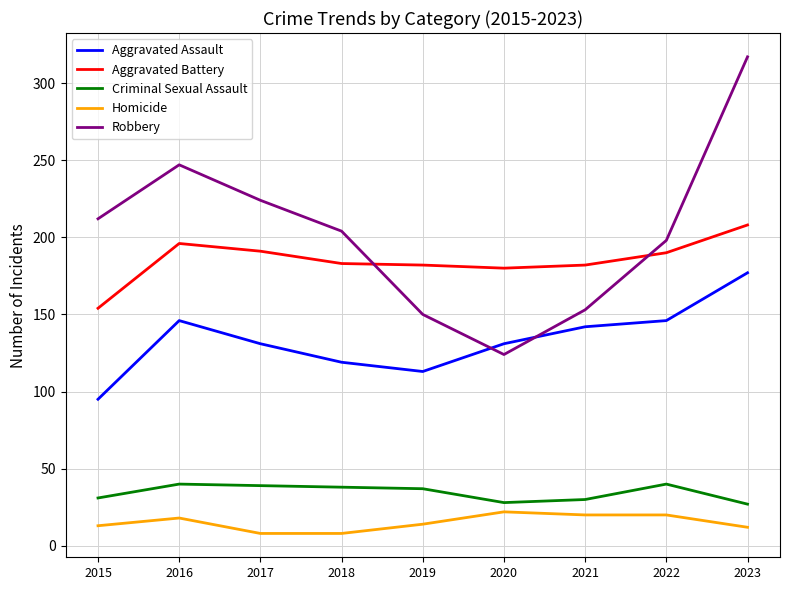

True or false: Homicide and Aggravated Battery cross at least once.

False